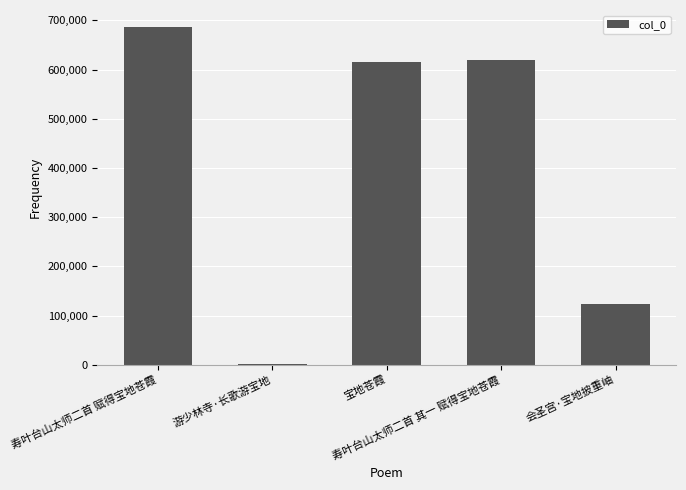

Does the chart contain stacked bars?

No